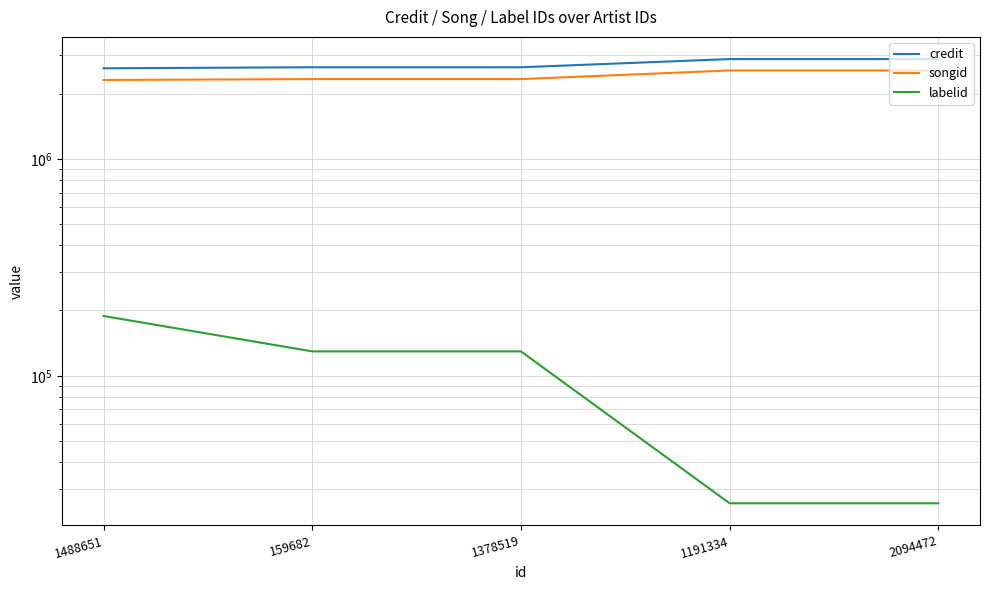

Which category has the lowest value across all series?

1191334